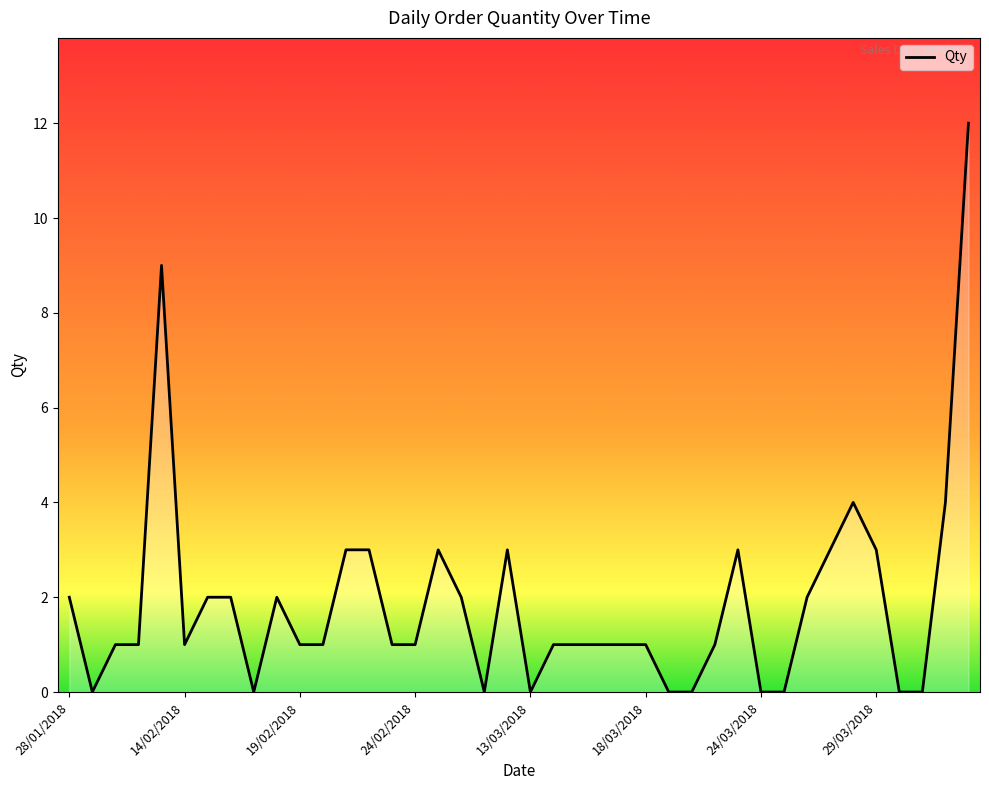

What is the difference between the maximum and minimum values?

12